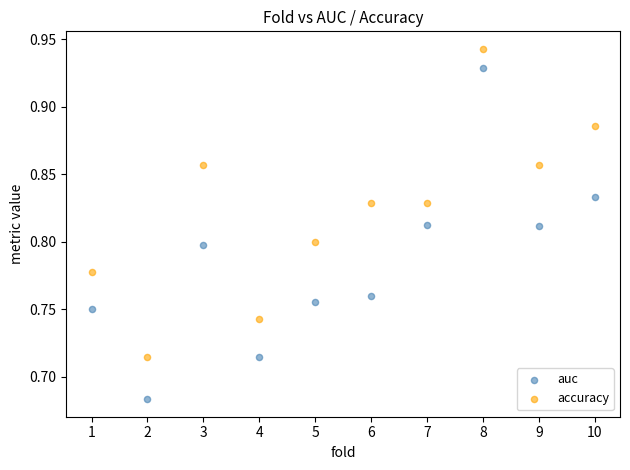

What is the X range (max minus min) for the scatter plot?

9.0